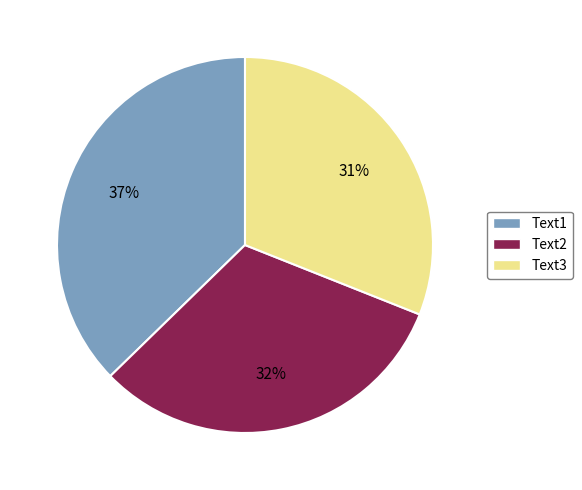

To the nearest percent, what is the difference between the Text2 and Text3 slice percentages?

1%